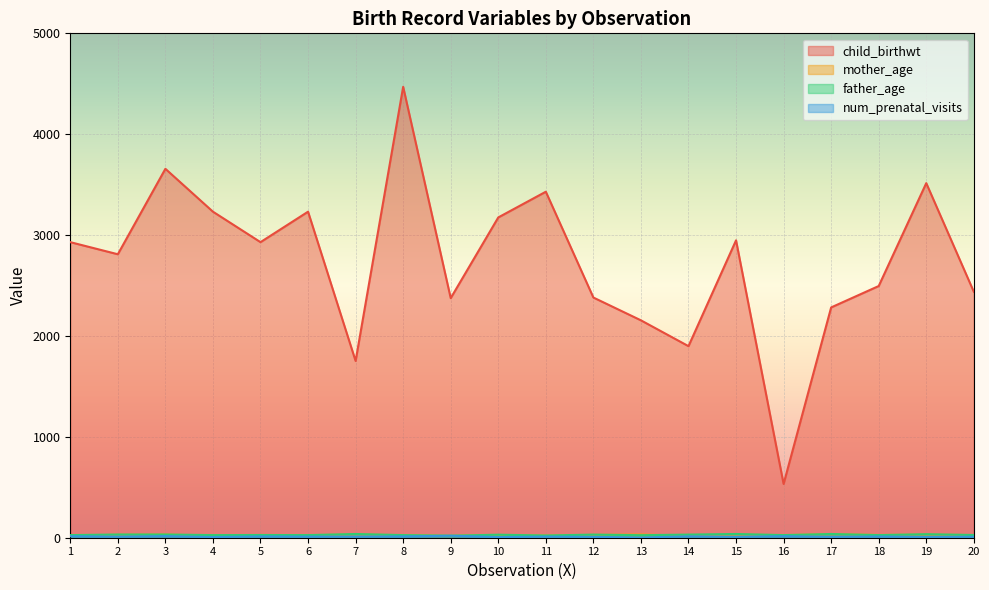

What is the average value of the father_age series?

29